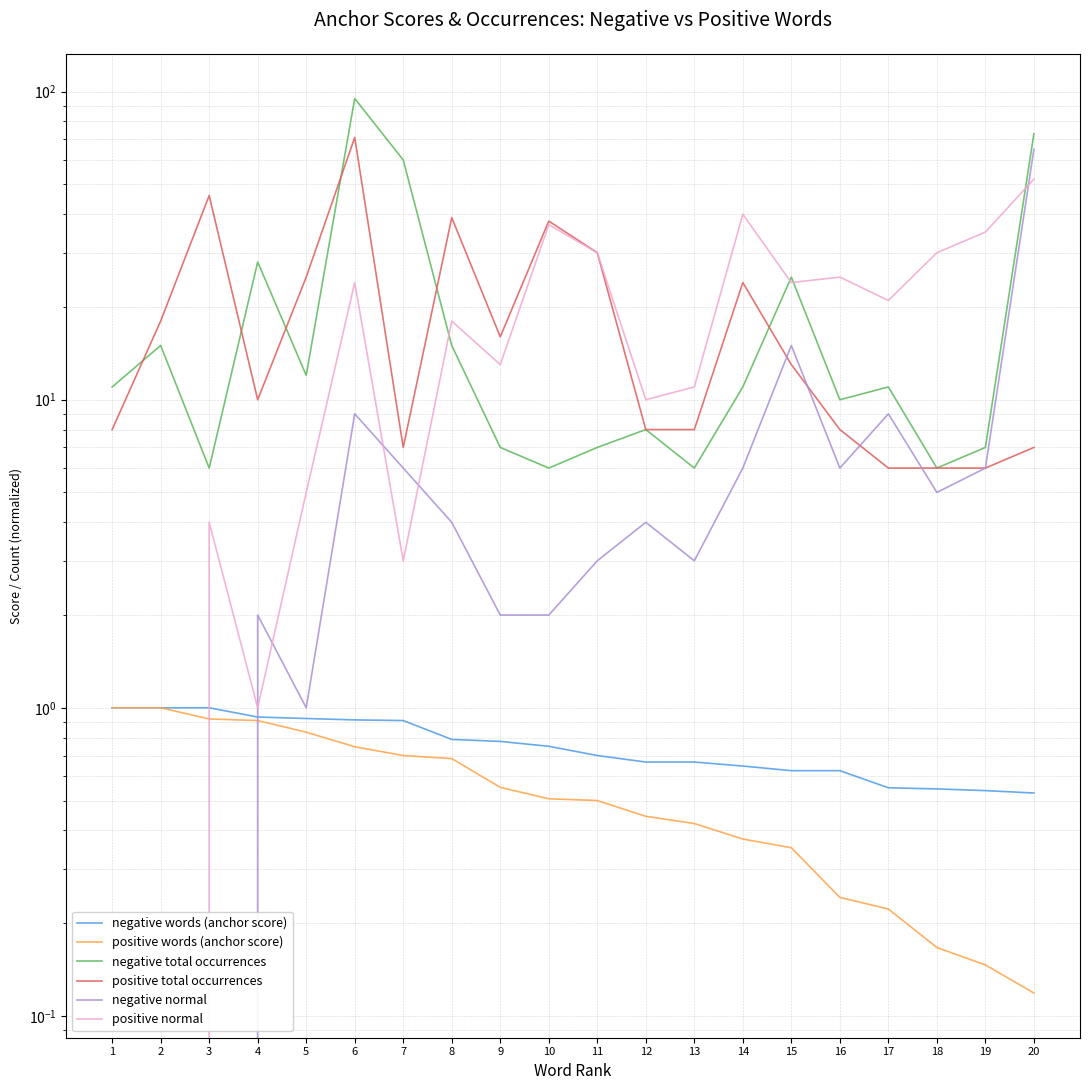

Which label corresponds to the smallest value in the chart?

1